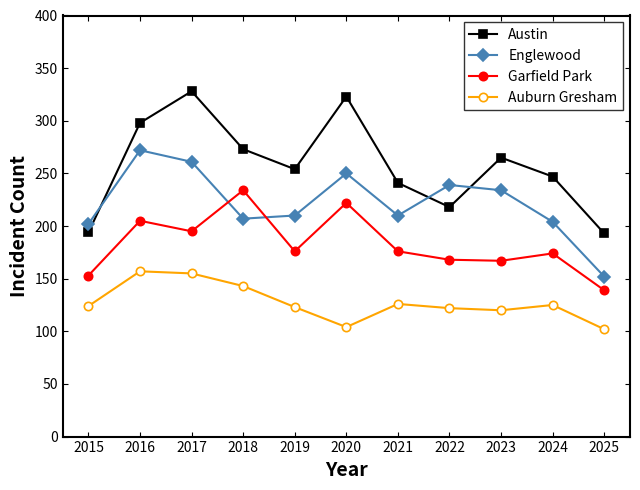

What value does the Garfield Park series have at 2024?

174